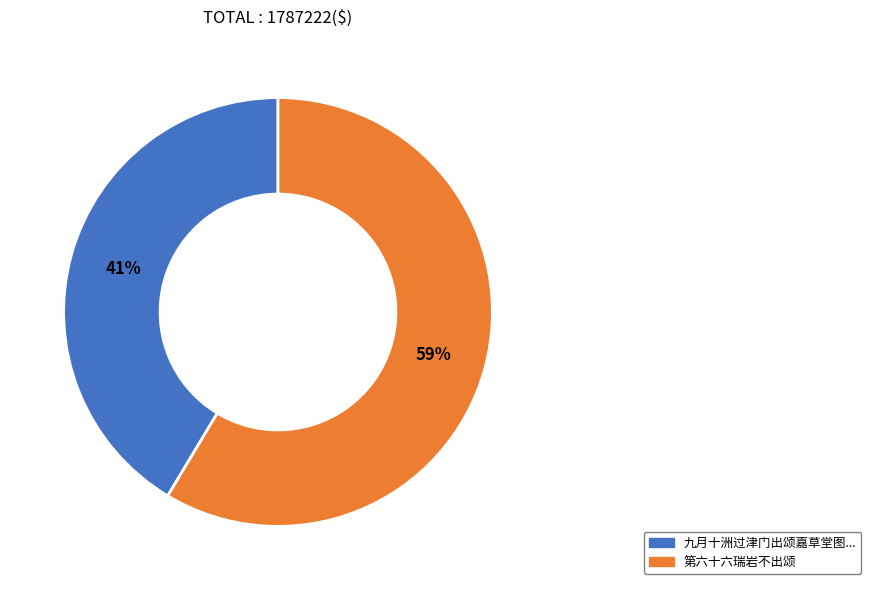

How many slices are in this pie chart?

2